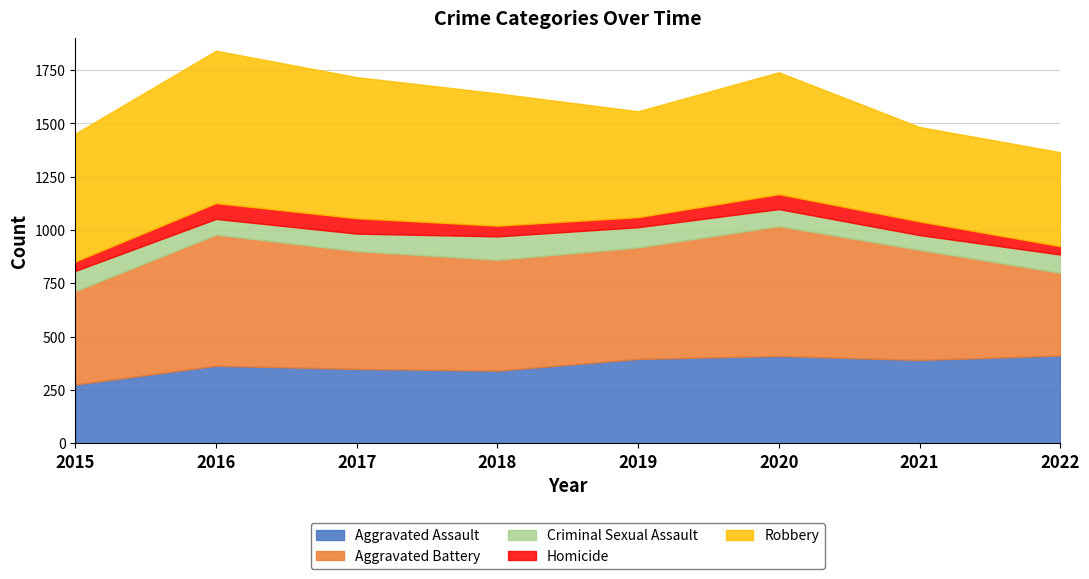

What is the value of the Criminal Sexual Assault point at the 4th from the left?

110